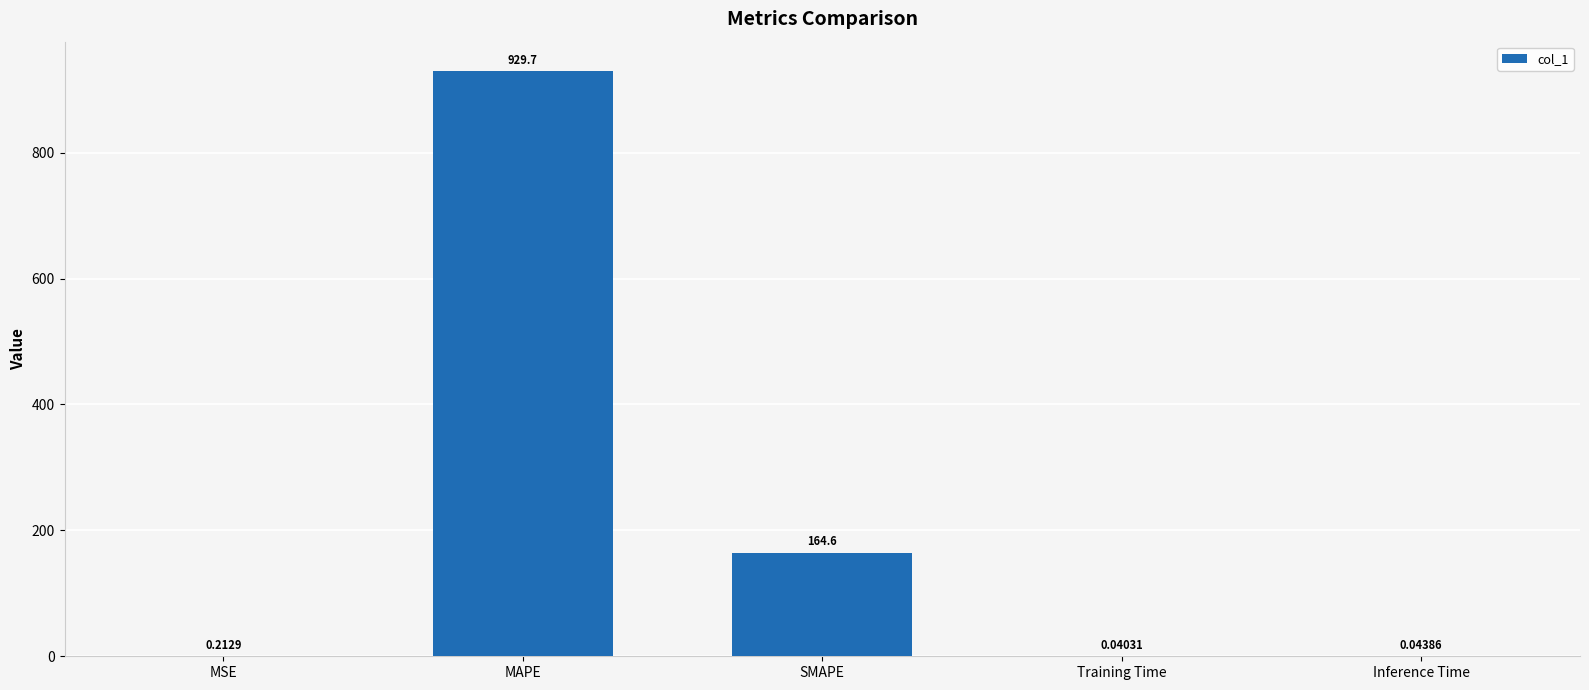

Between Training Time and SMAPE, which is larger?

SMAPE